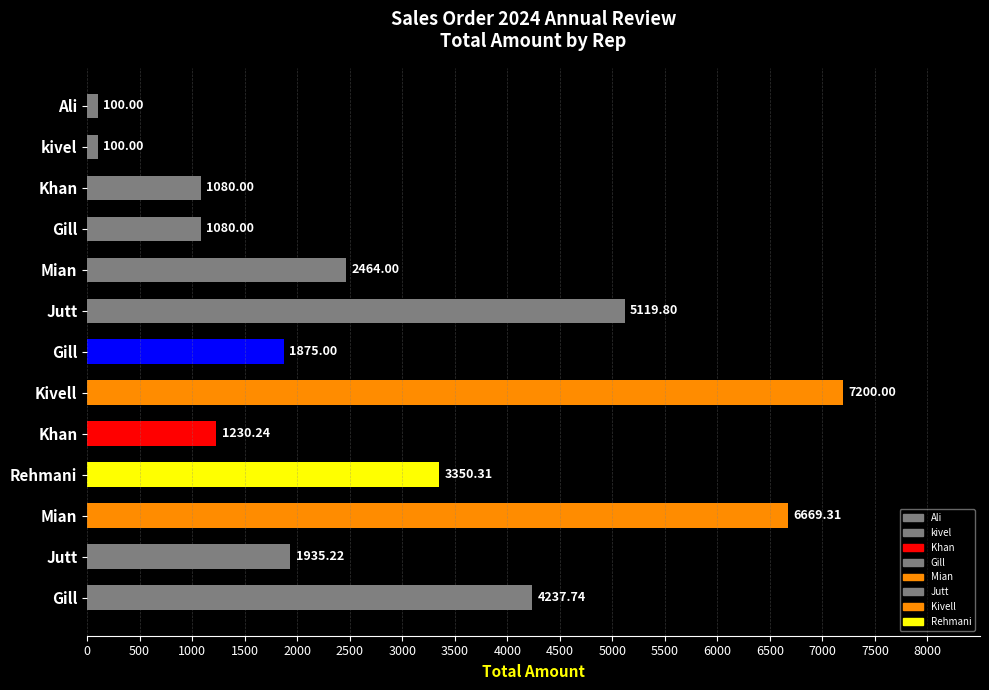

What is the sum of the values at Gill and Mian?

7749.3